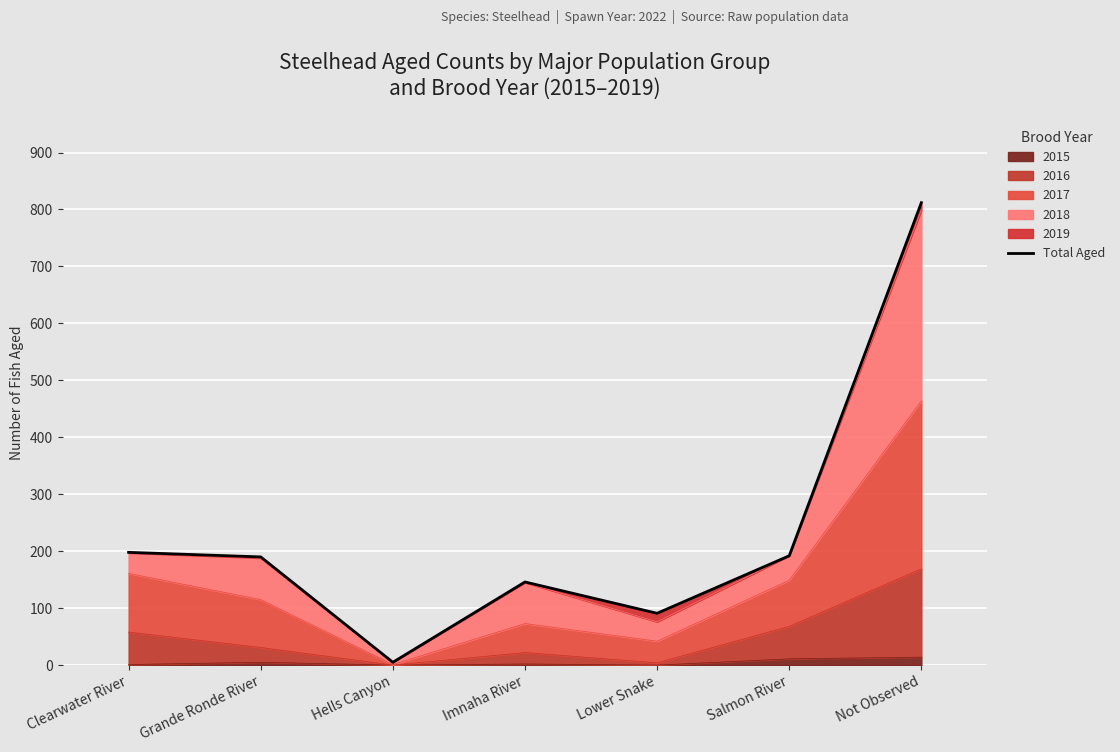

List the labels in order of value, smallest first.

Hells Canyon, Lower Snake, Imnaha River, Grande Ronde River, Salmon River, Clearwater River, Not Observed